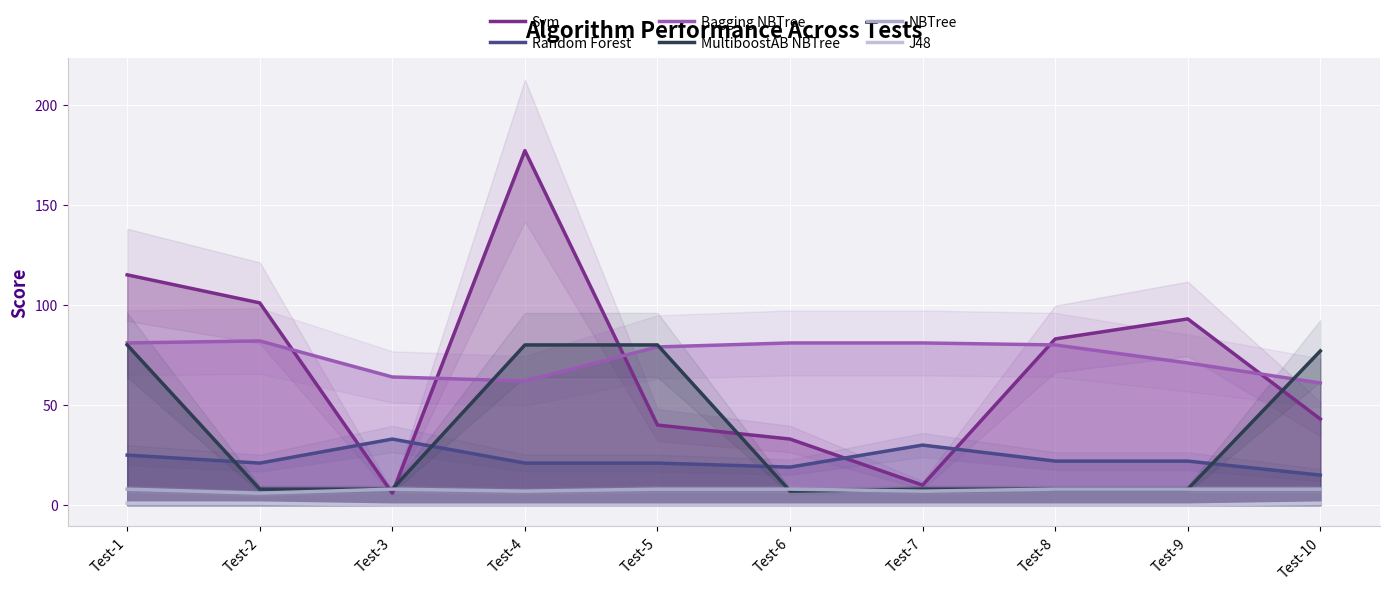

What is the value of the Svm point at the 8th from the left?

83